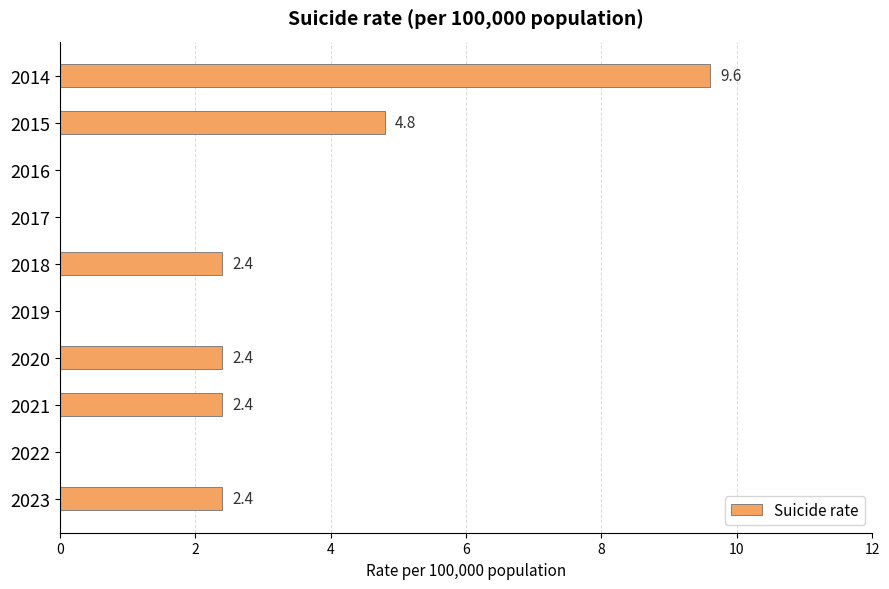

What is the change in value from 2015 to 2021?

-2.4